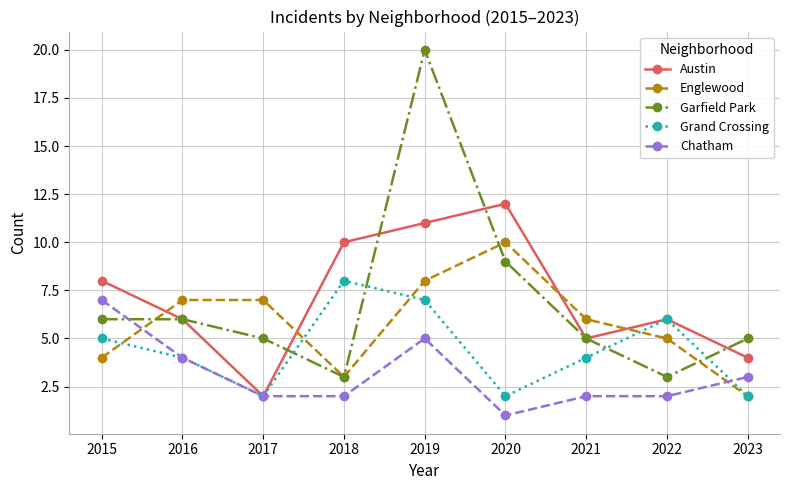

The value of Chatham at 2015 is 10. True or false?

False